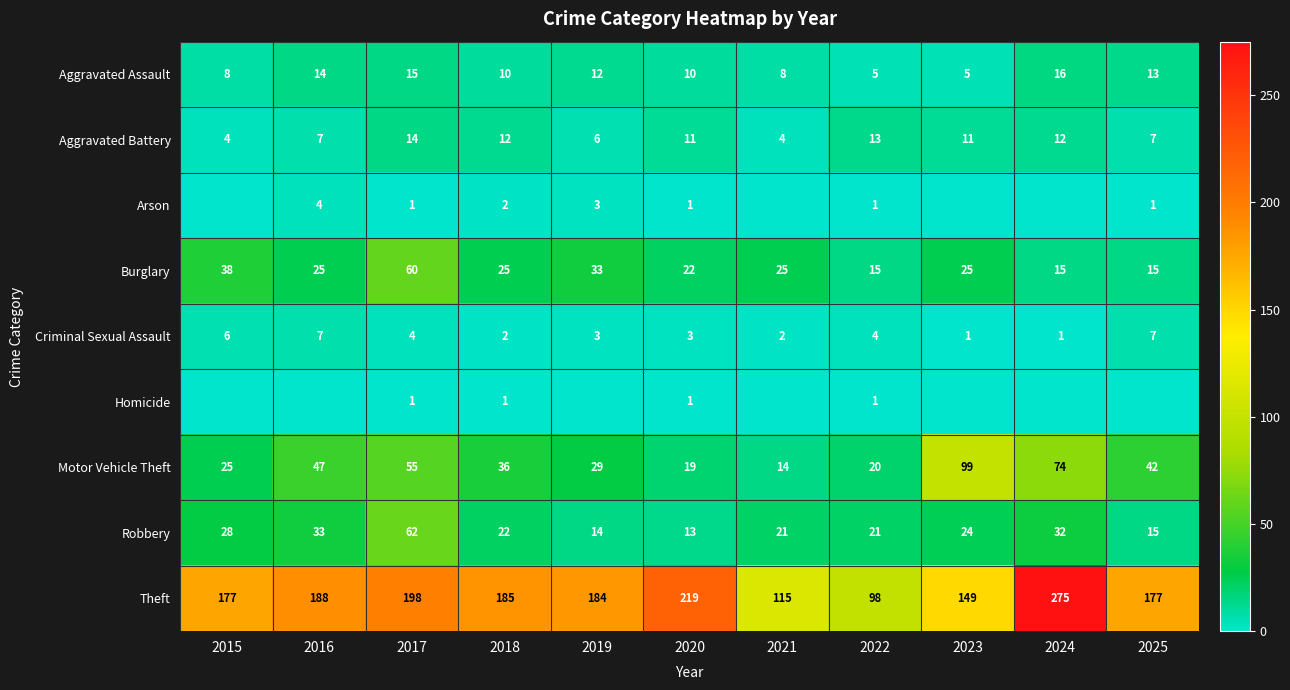

What is the difference between the highest and lowest values at 2023?

149